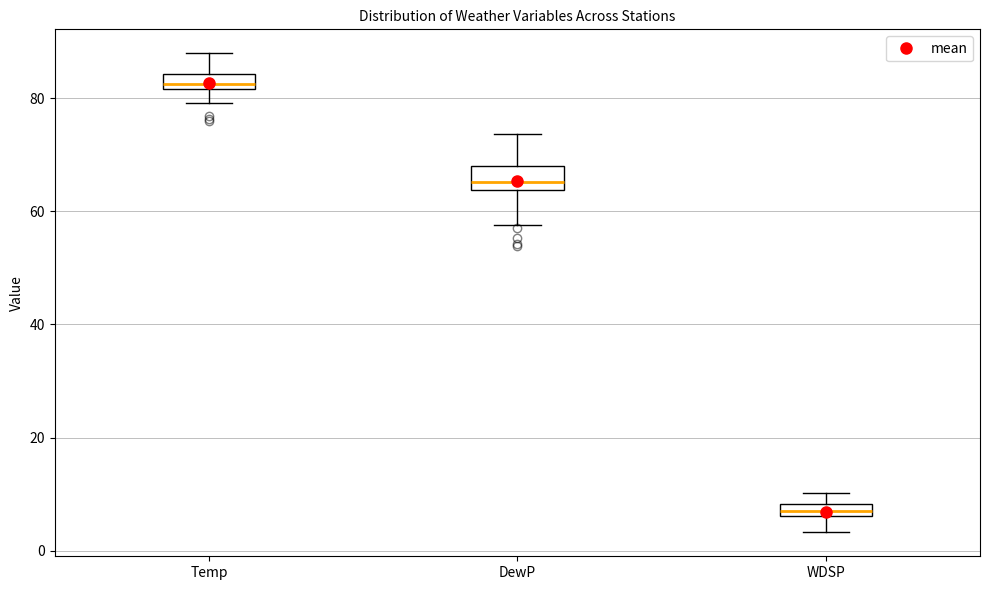

Which box has the lowest median line?

WDSP